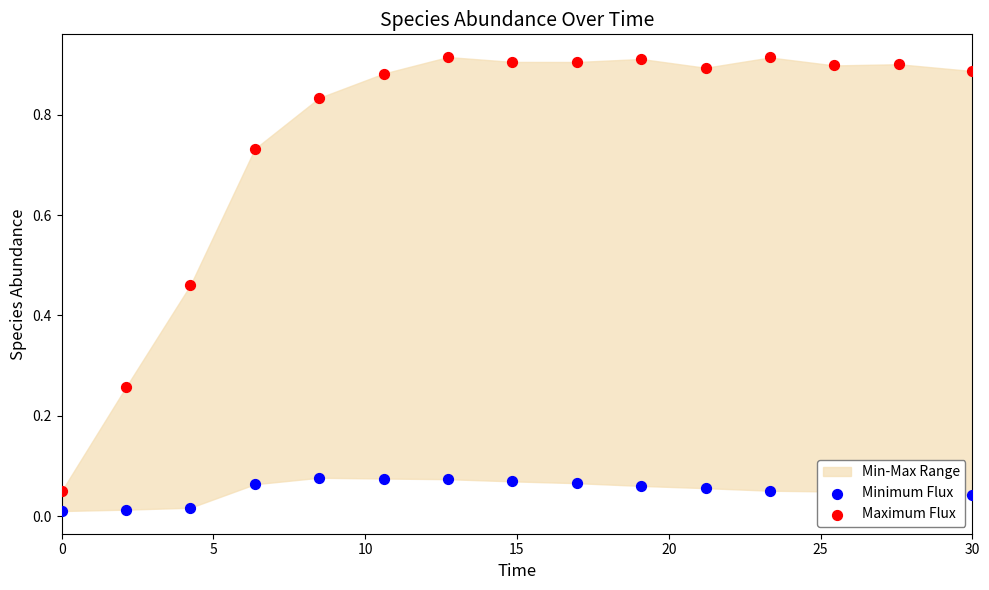

Which series has the widest spread of Y values?

Maximum Flux